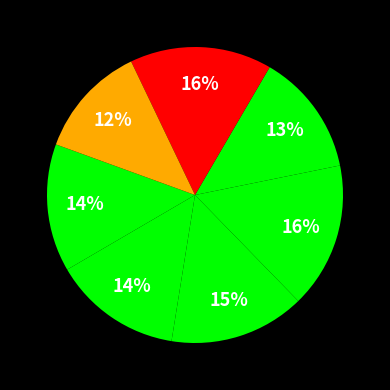

How many slices are in this pie chart?

7